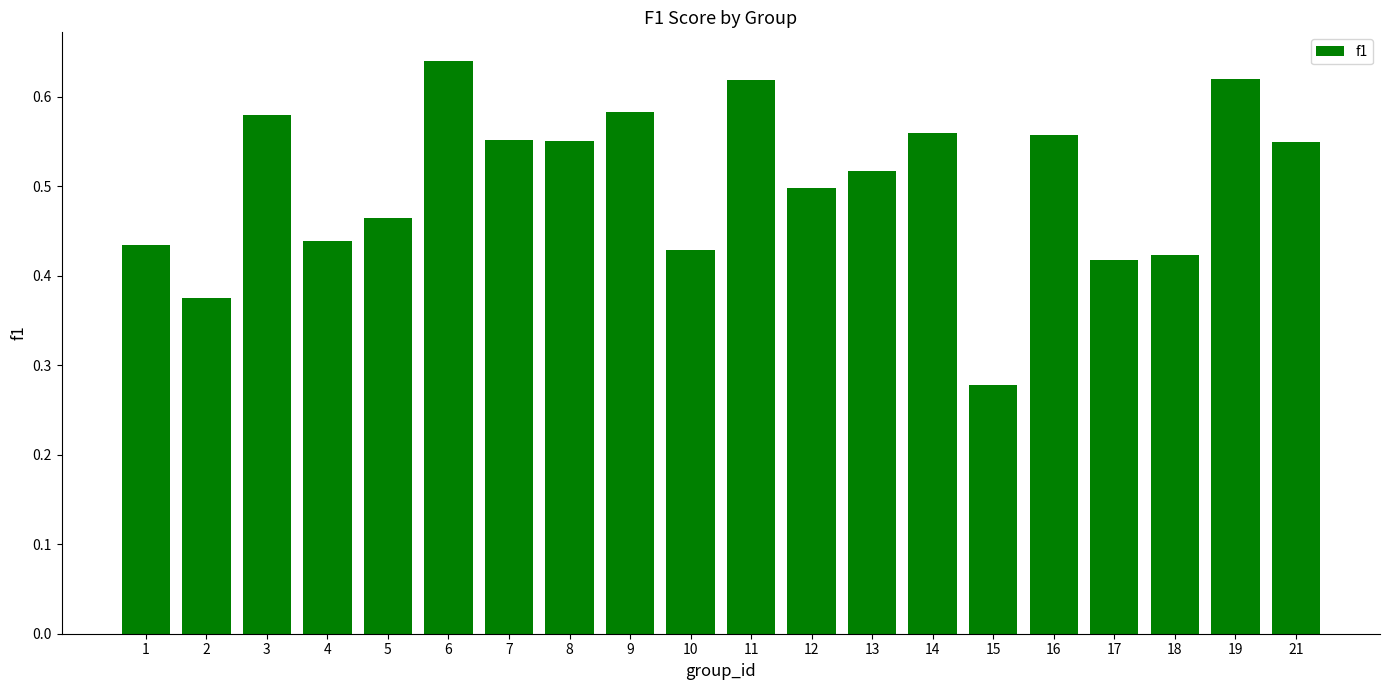

At which category does the chart reach its minimum across all series?

15